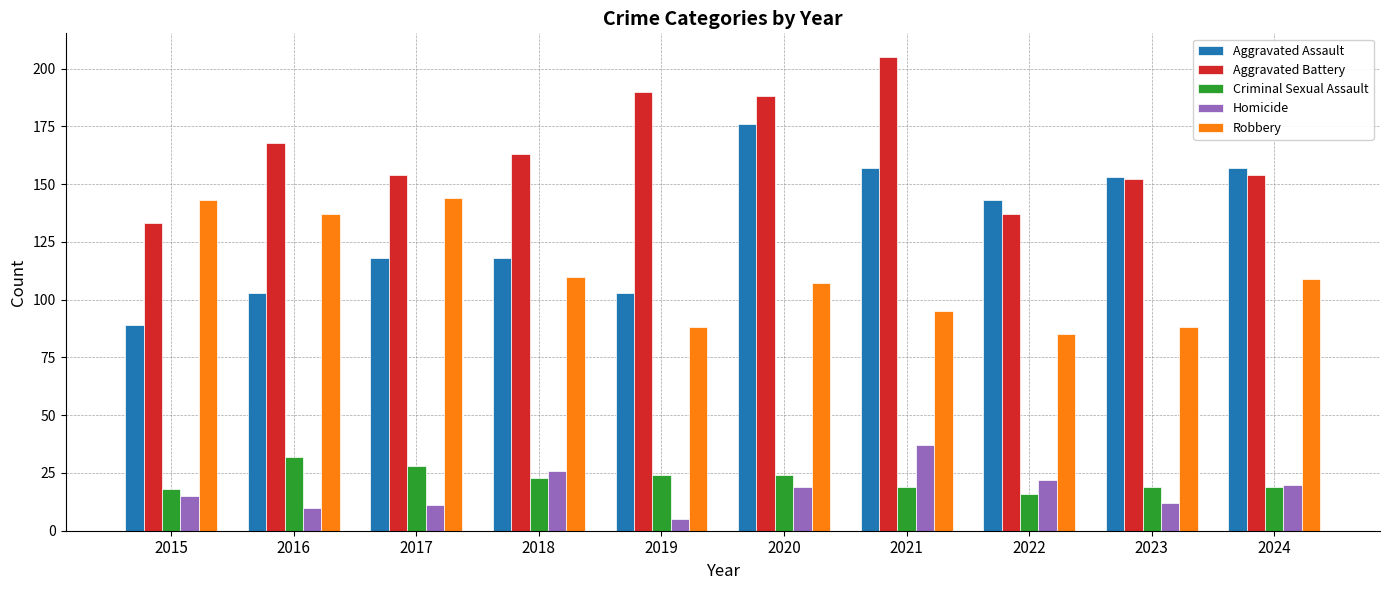

How many bars are there in total?

50